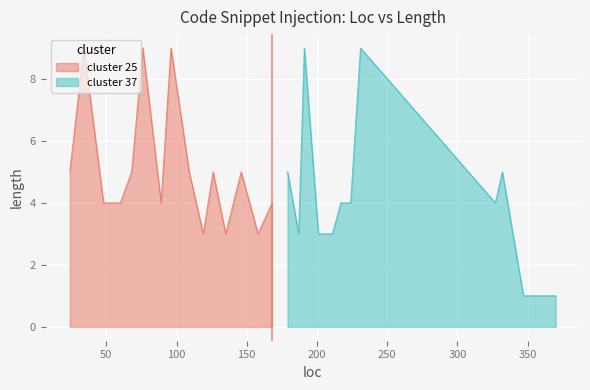

What is the change in value from 158 to 76?

+6